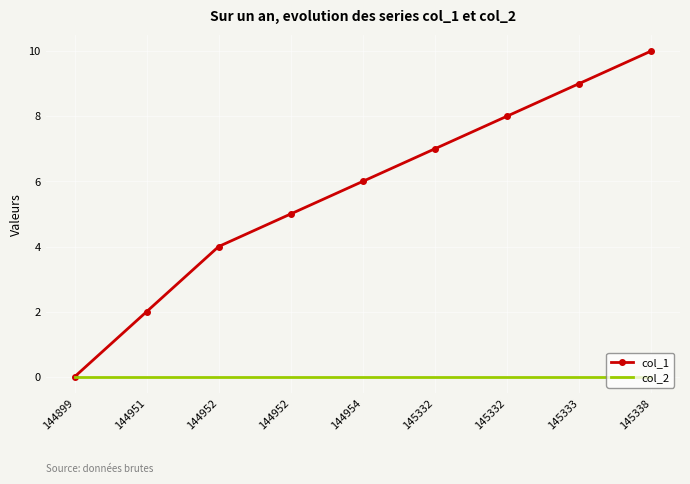

Is it true that col_2 equals 0 at 144952?

True